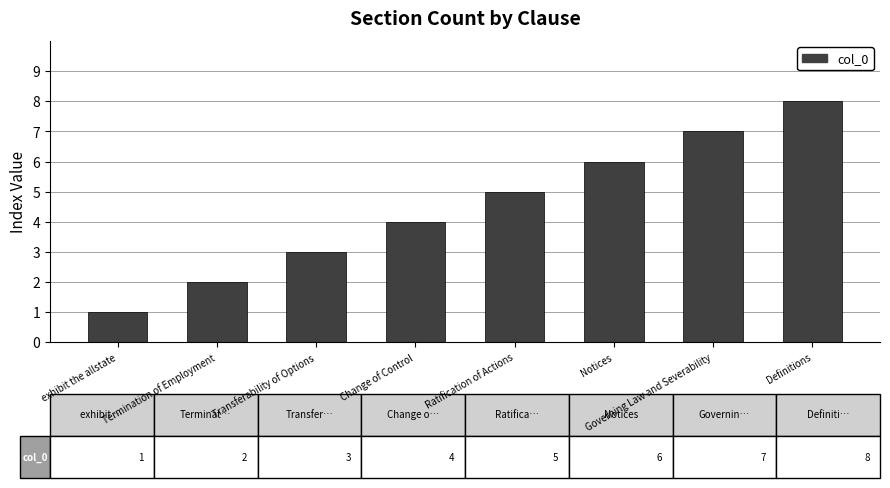

List the labels in order of value, smallest first.

exhibit the allstate, Termination of Employment, Transferability of Options, Change of Control, Ratification of Actions, Notices, Governing Law and Severability, Definitions